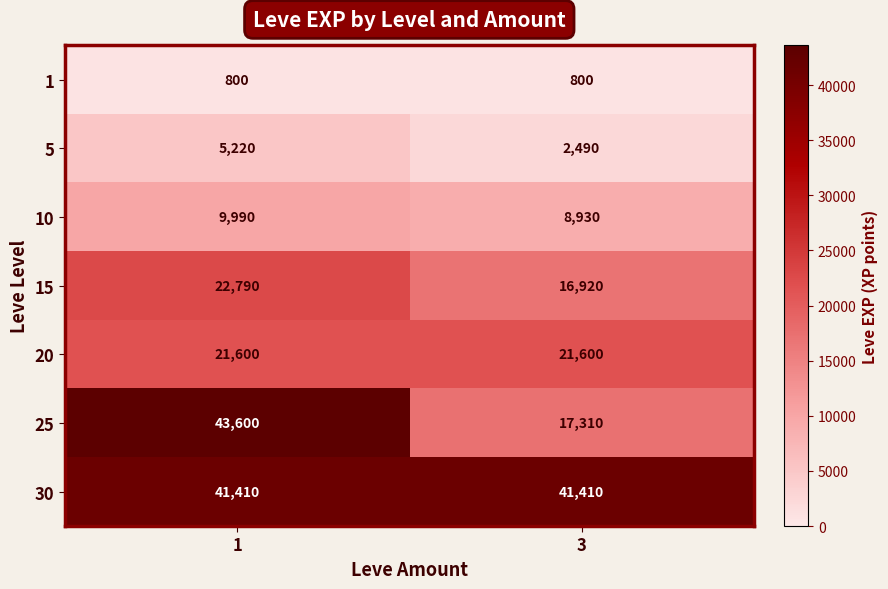

What is the difference between the maximum and minimum values in the 10 series?

1060